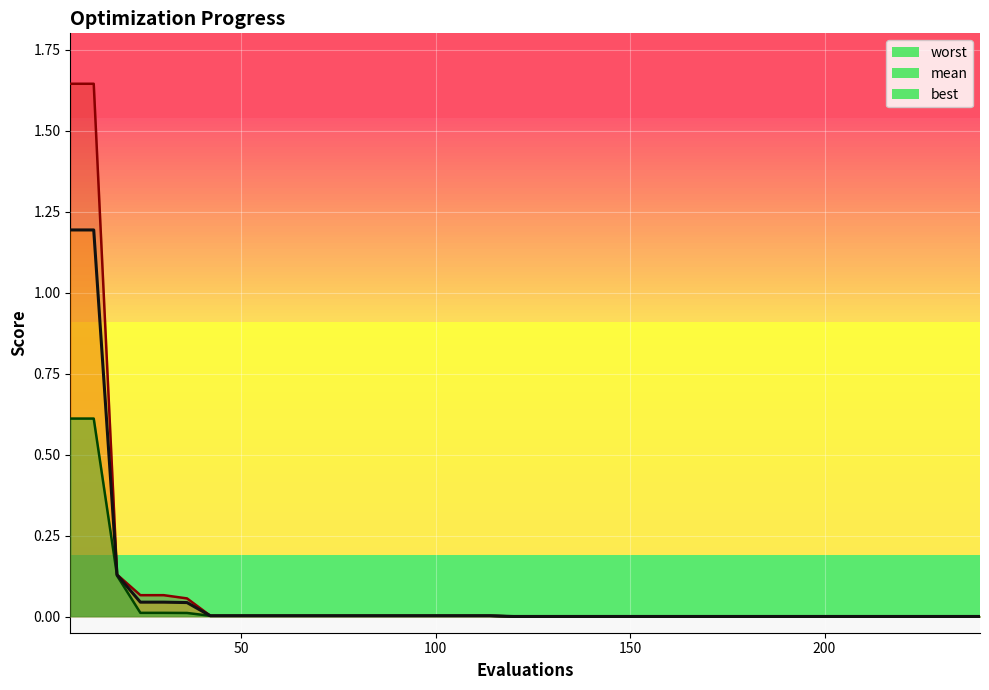

True or false: mean has more than 1 points higher than both neighbors.

False